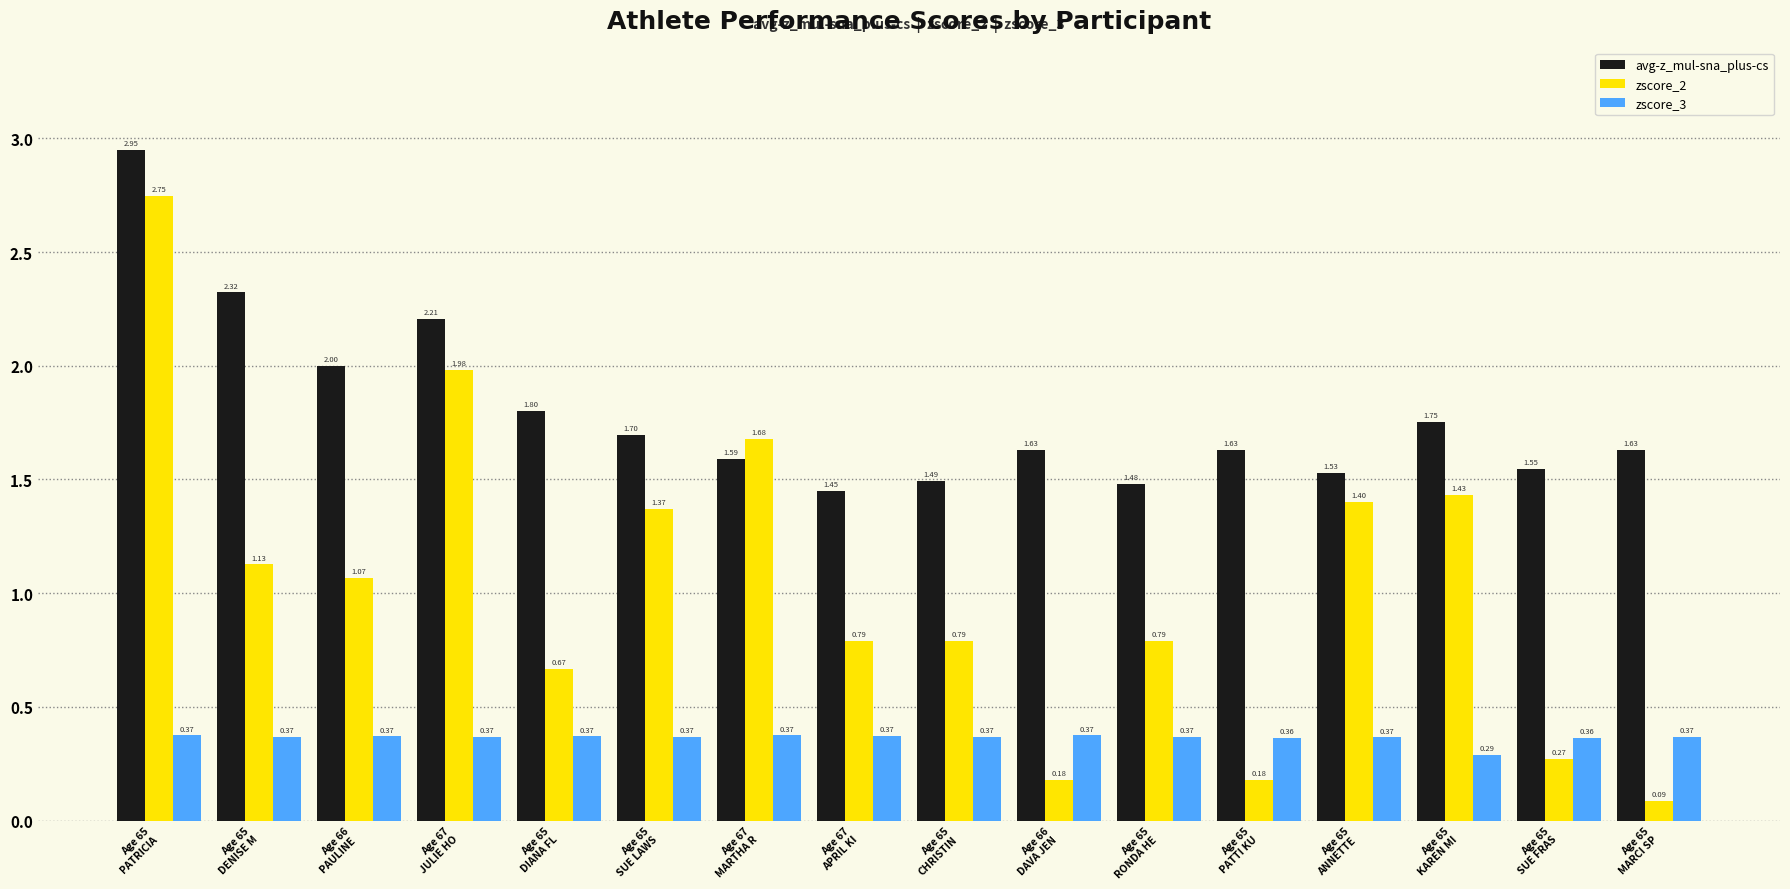

At which category does the chart reach its minimum across all series?

Age 65
MARCI SP